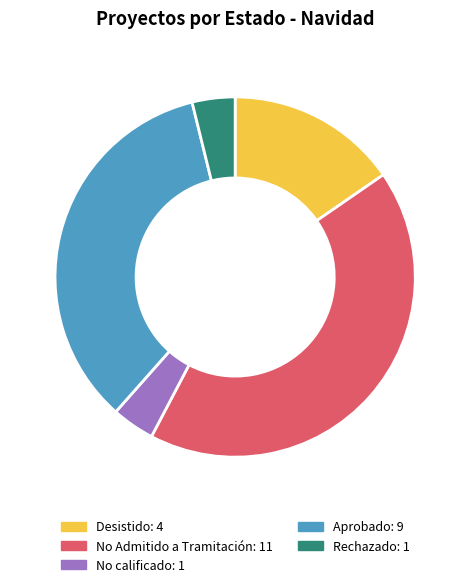

Is there any slice that represents more than half of the pie?

No